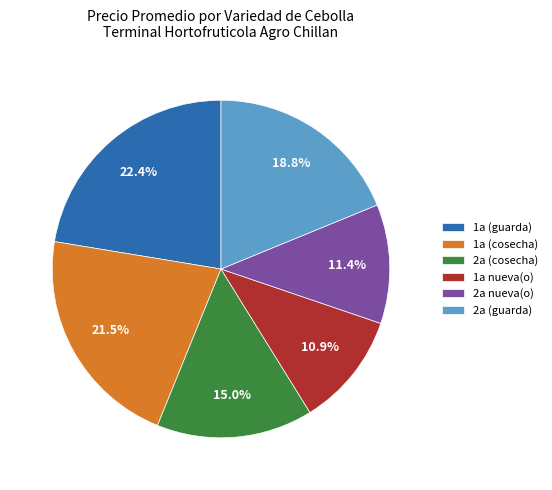

Do 2a (cosecha) and 1a (guarda) together represent more than half of the pie?

No